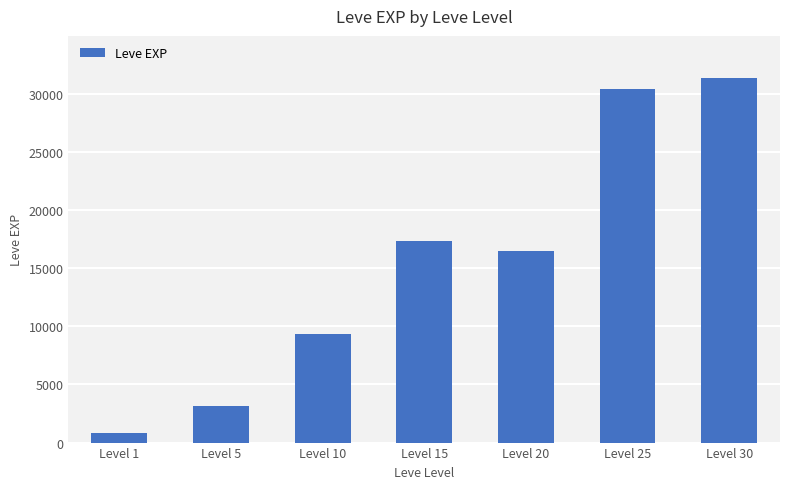

Reading right to left, list all the values displayed in this chart.

31388	30400	16528	17316	9322	3160	800